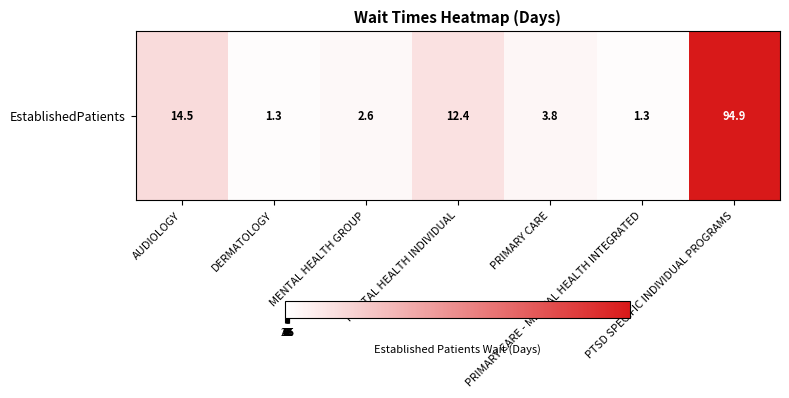

What is the change in value from MENTAL HEALTH GROUP to MENTAL HEALTH INDIVIDUAL?

+9.8